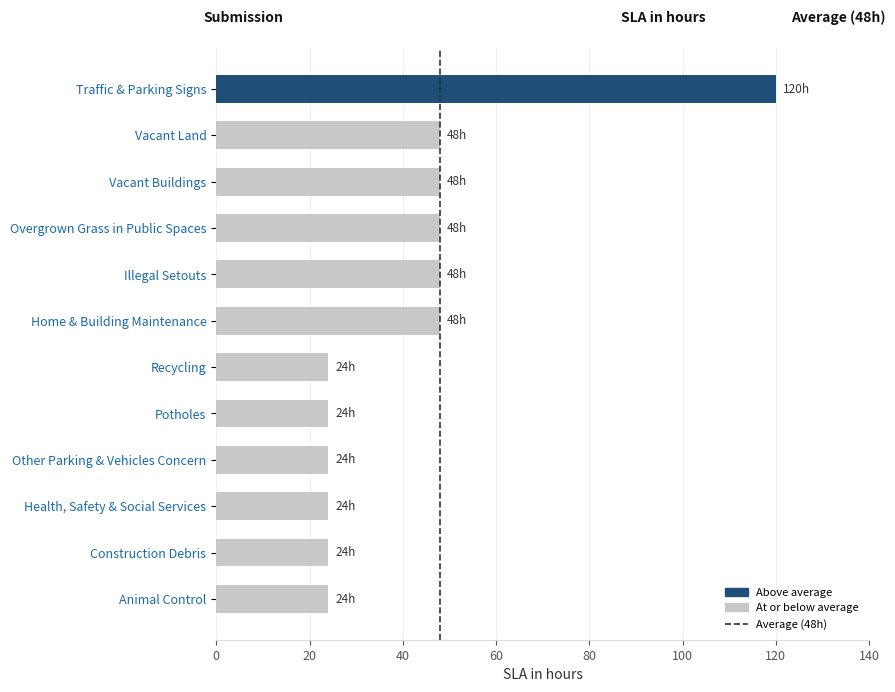

What is the difference between the maximum and minimum values?

96